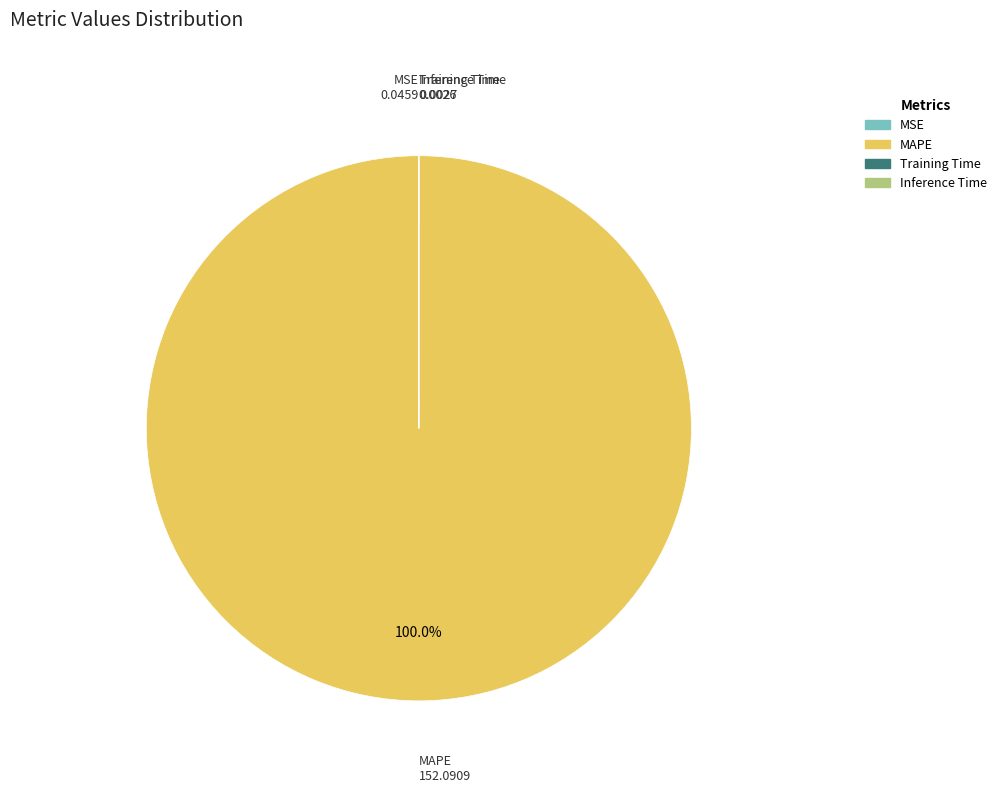

Which slice is the largest?

MAPE